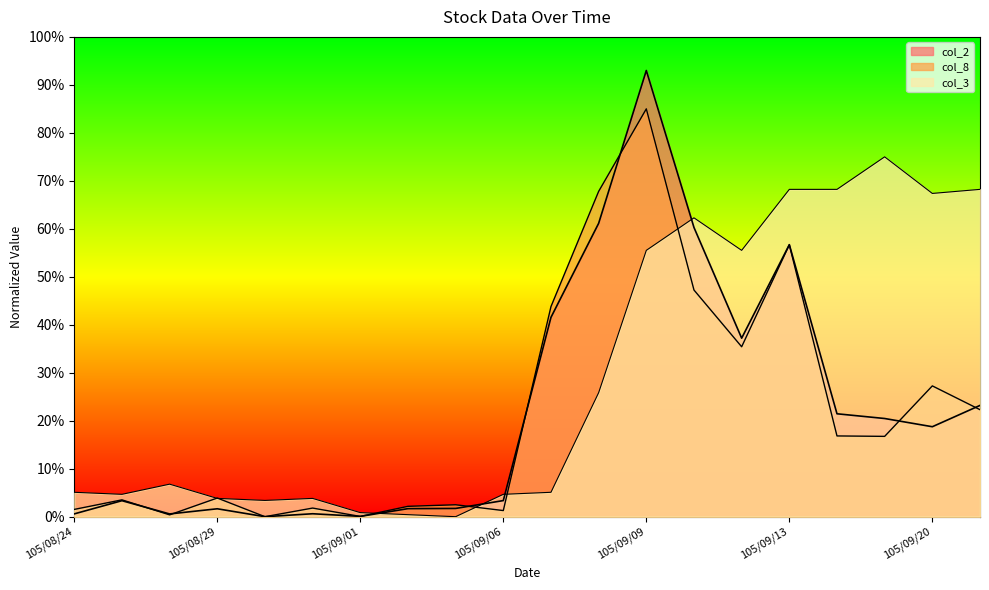

What is the value of the col_3 point at the 15th from the left?

0.6